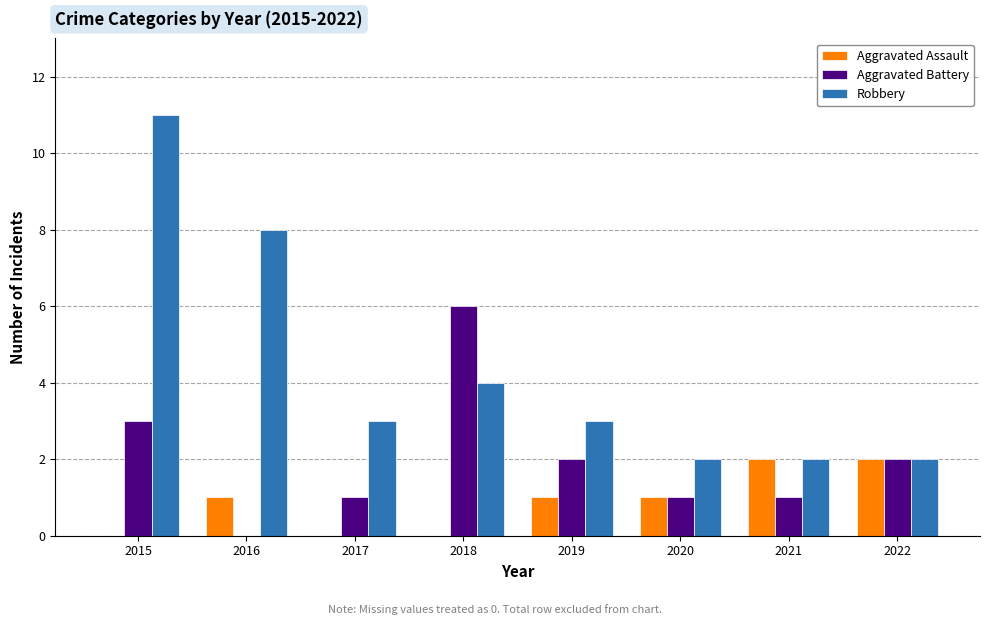

Read the Robbery value at 2018.

4